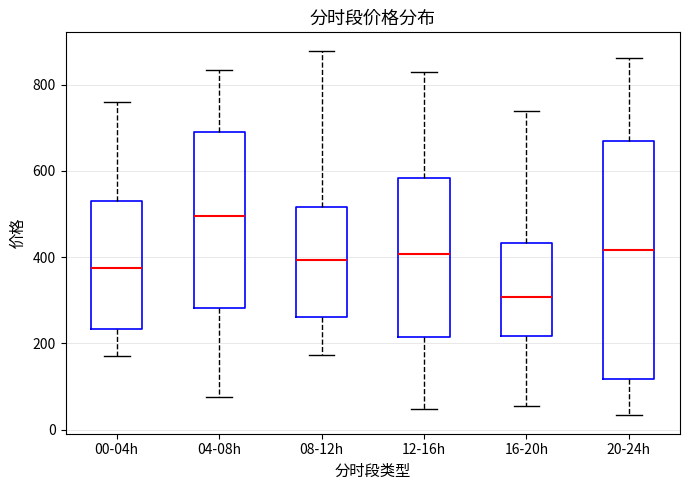

Comparing the boxes themselves (not the whiskers), which one is the tallest?

20-24h